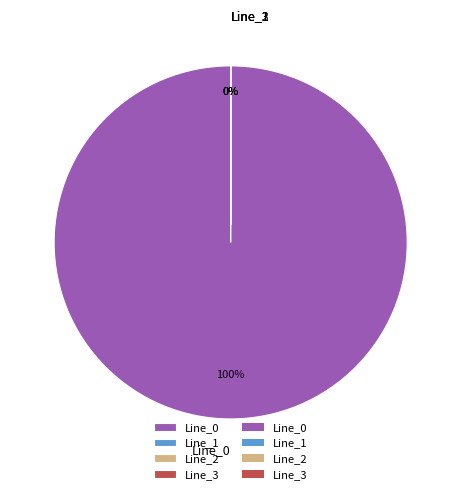

Rank the categories by value from lowest to highest.

Line_1, Line_2, Line_3, Line_0